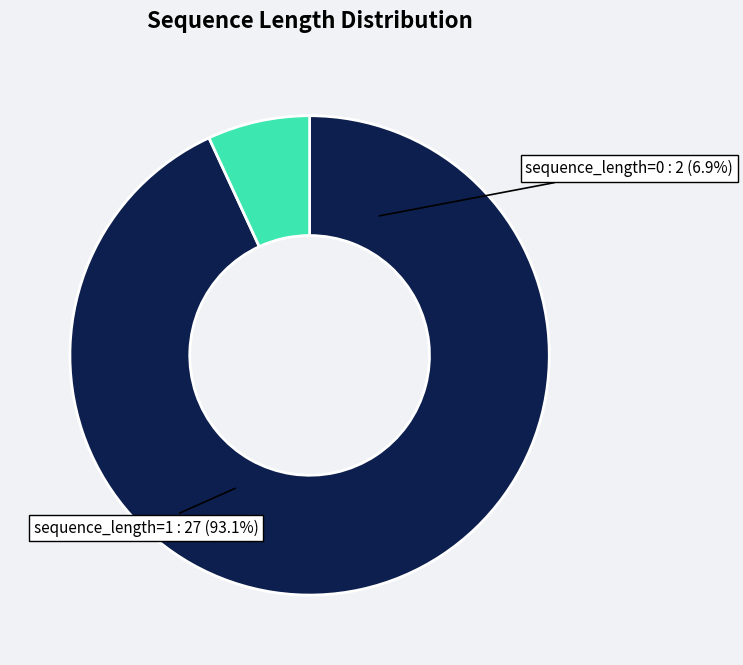

How many slices are in this pie chart?

2